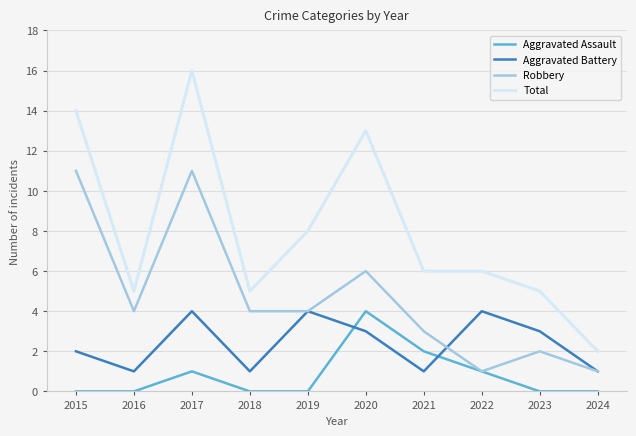

The value of Total at 2024 is 2. True or false?

True